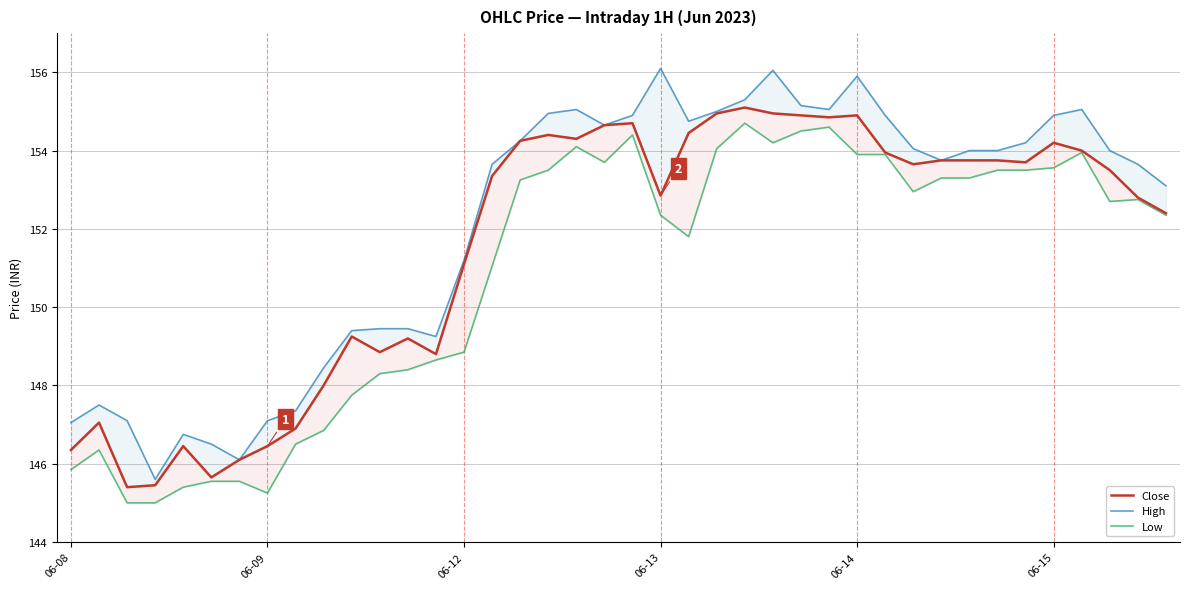

Rank the series by their average value, from lowest to highest.

Low, Close, High